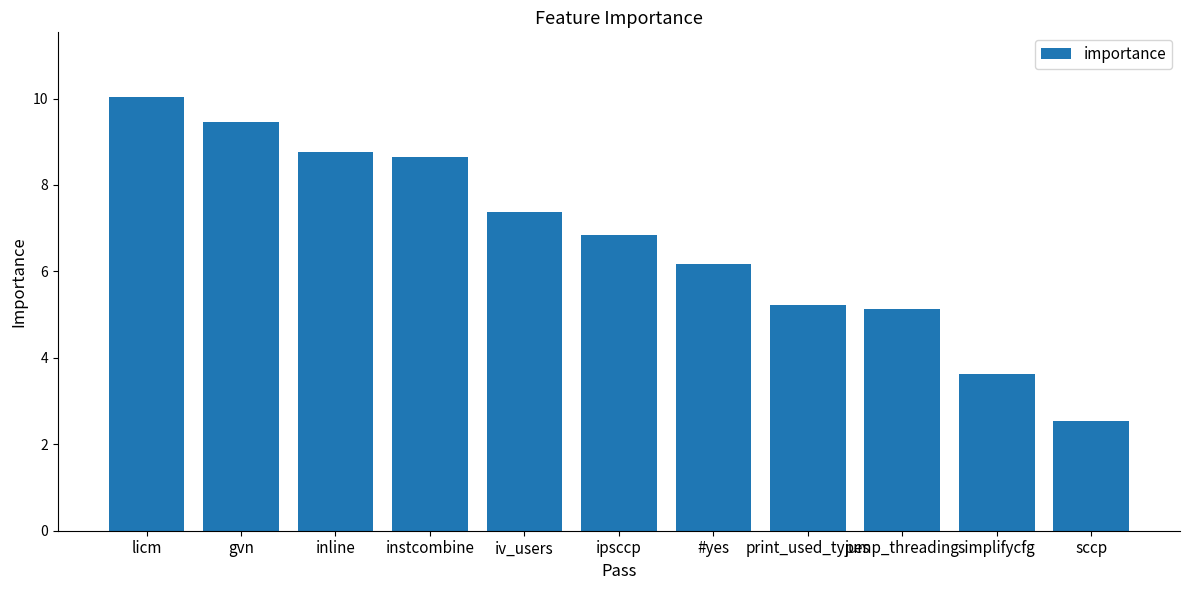

Count the number of data series in this chart.

1